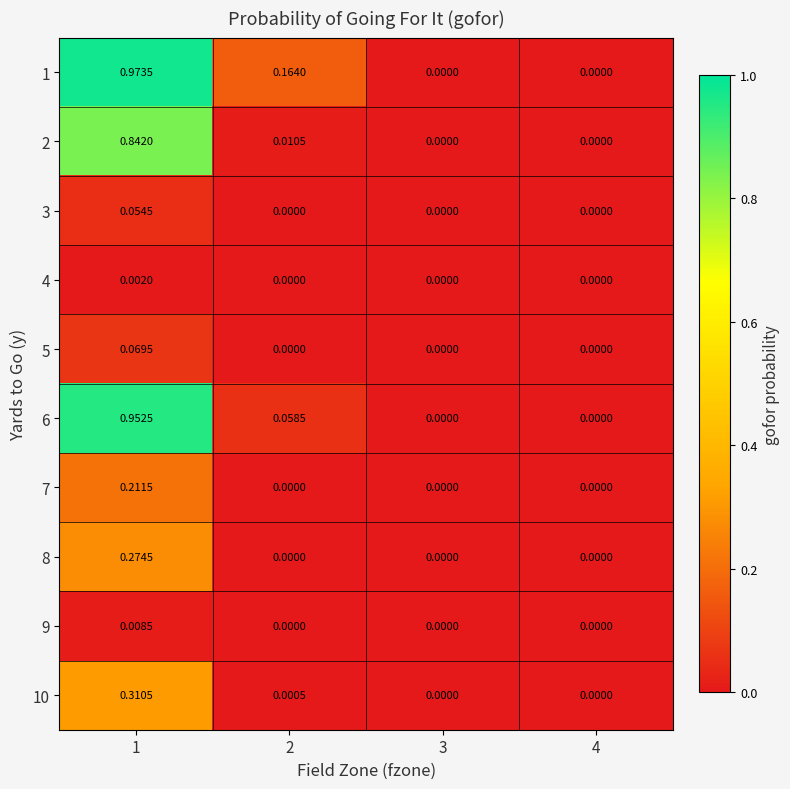

Which series has the largest total across all categories?

1